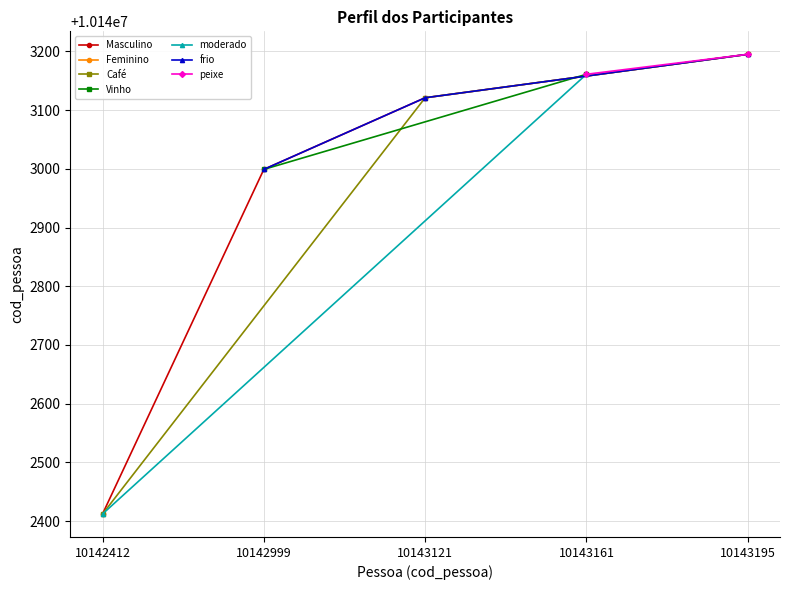

Is it true that Masculino equals 10143121 at 10143121?

True